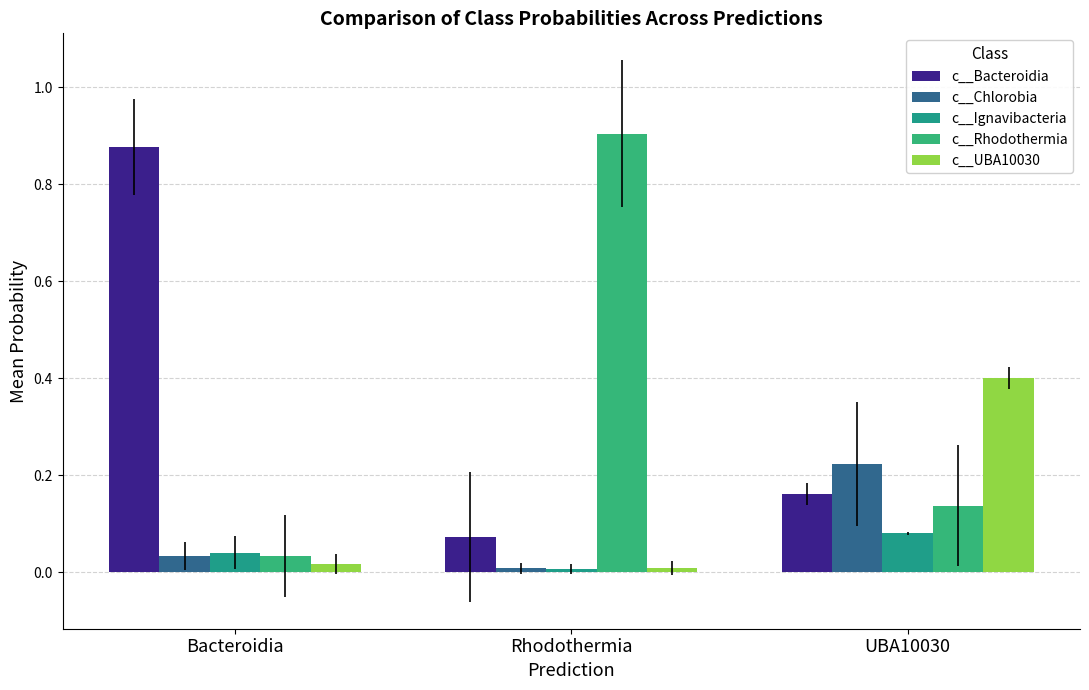

What is the label of the 2nd bar from the left?

Rhodothermia